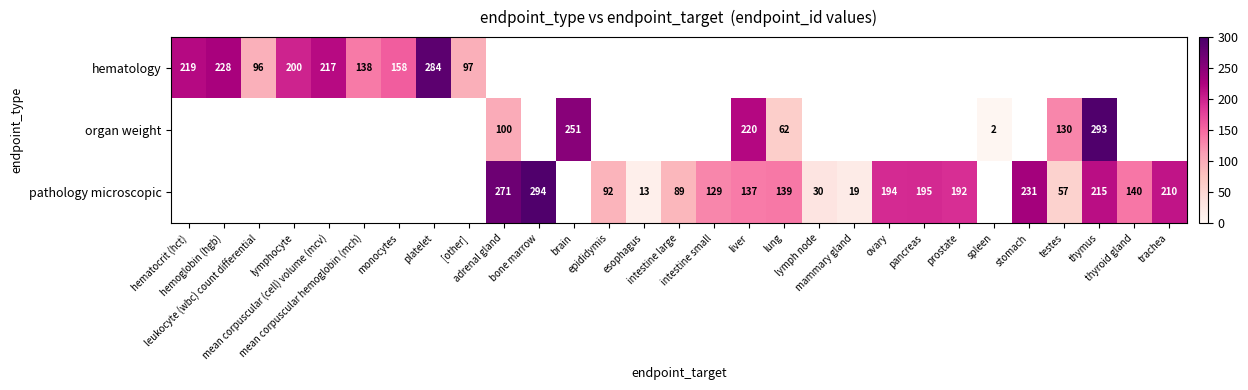

What is the difference between the maximum and minimum values in the hematology series?

188.0